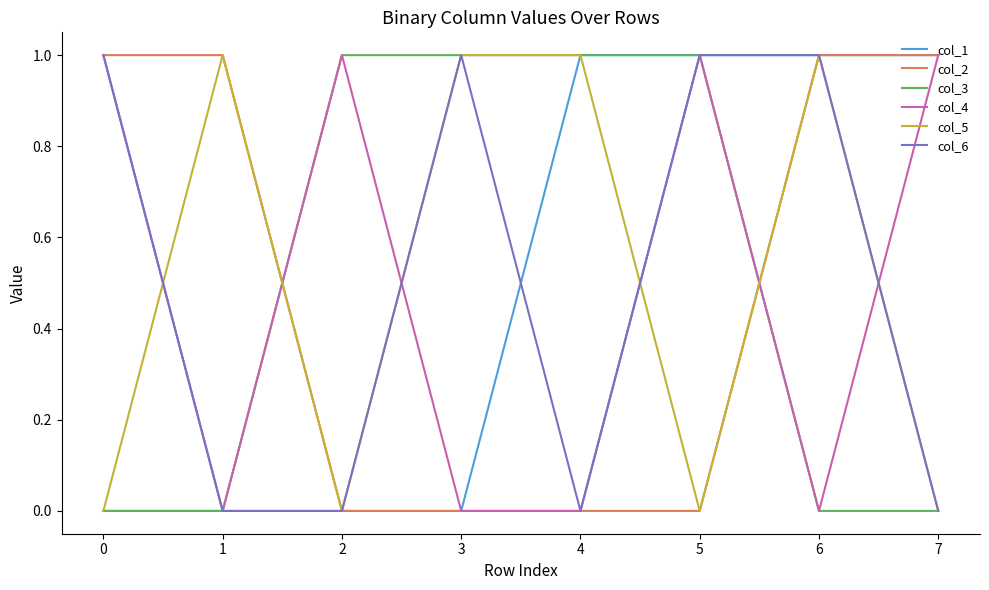

What is the total value across all series at 5?

4